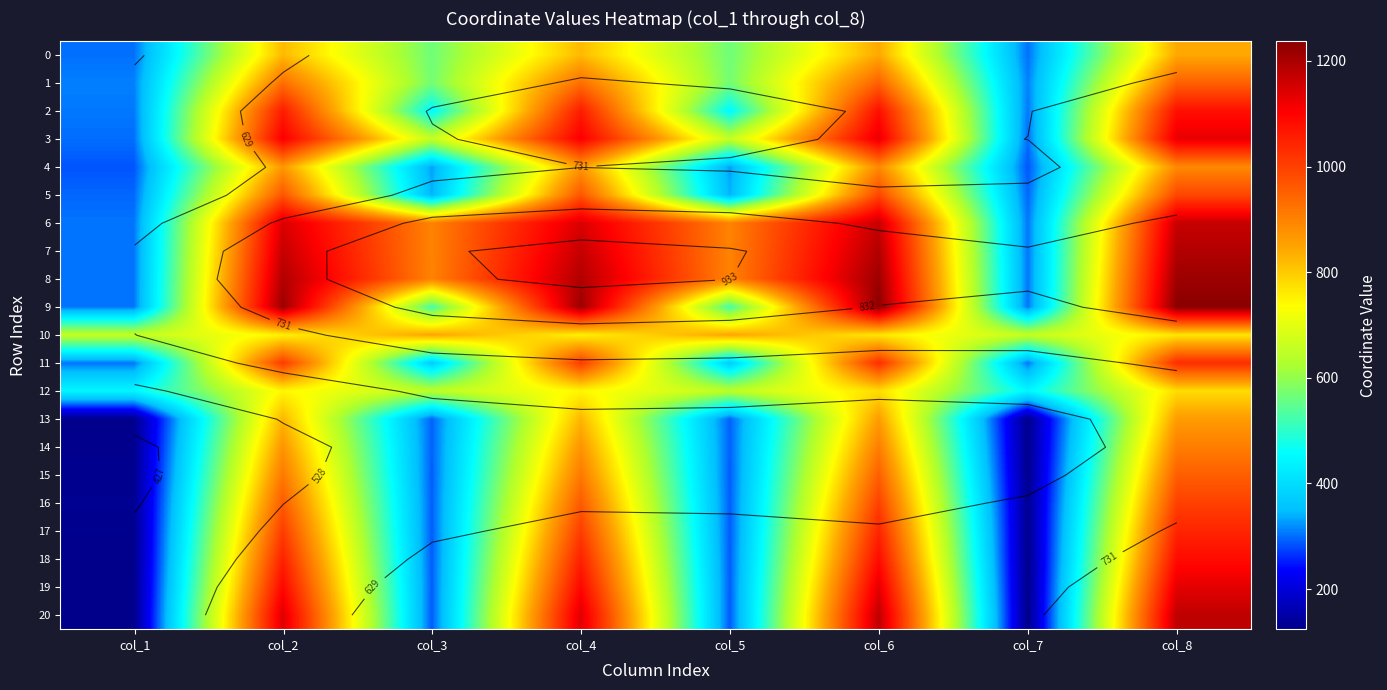

True or false: 10 has a value of 848 at col_5.

True